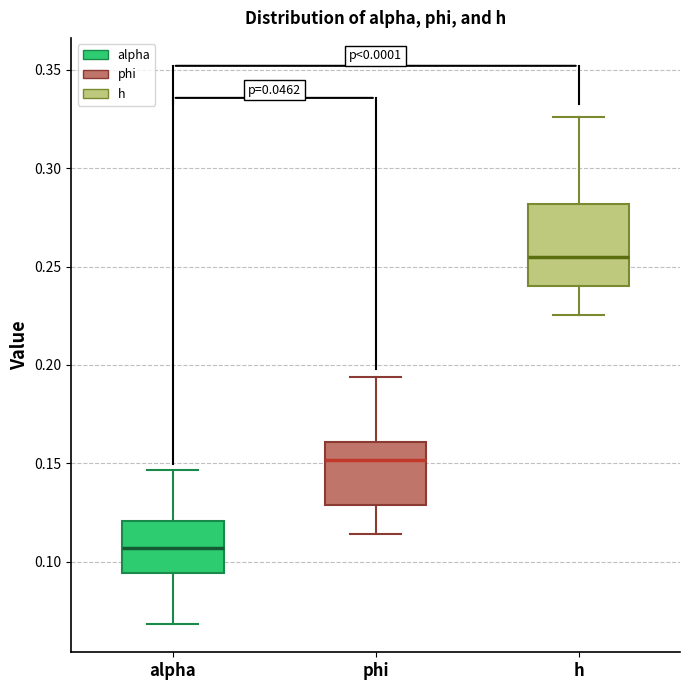

Which box's median line is the highest?

h